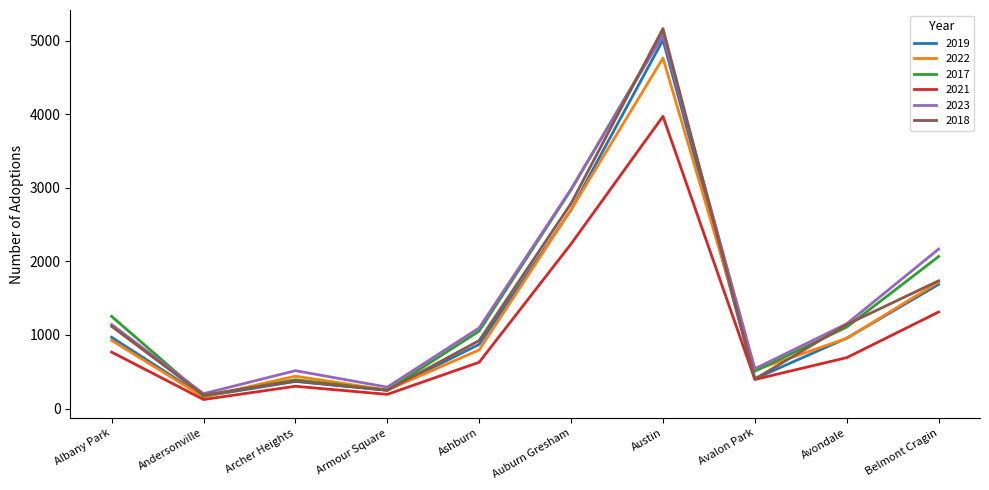

What is the difference between the second highest and second lowest values in the 2021 series?

2044